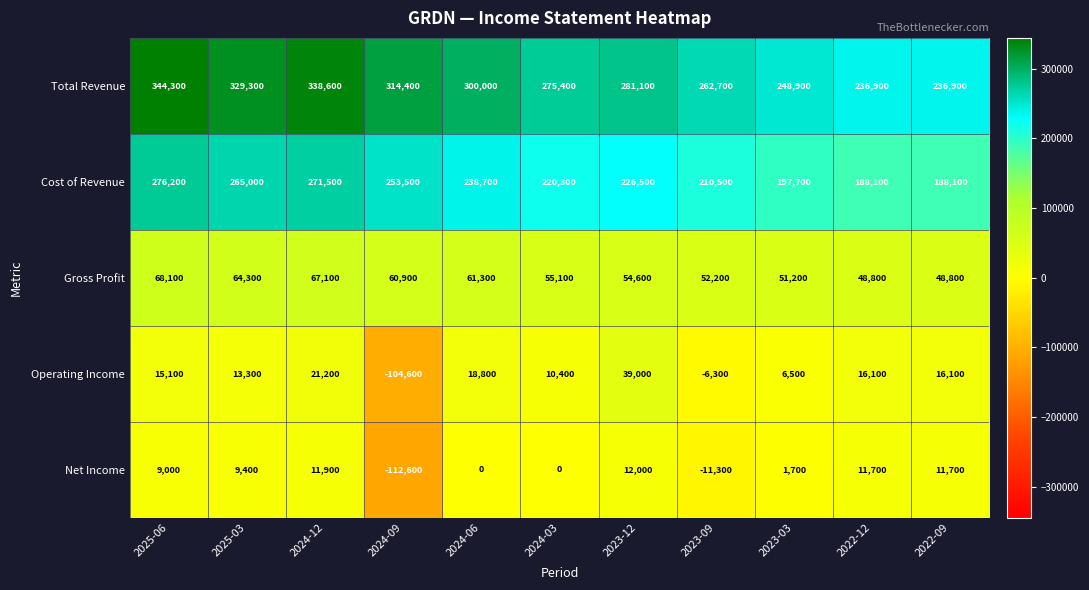

What is the sum of all Gross Profit values?

632400